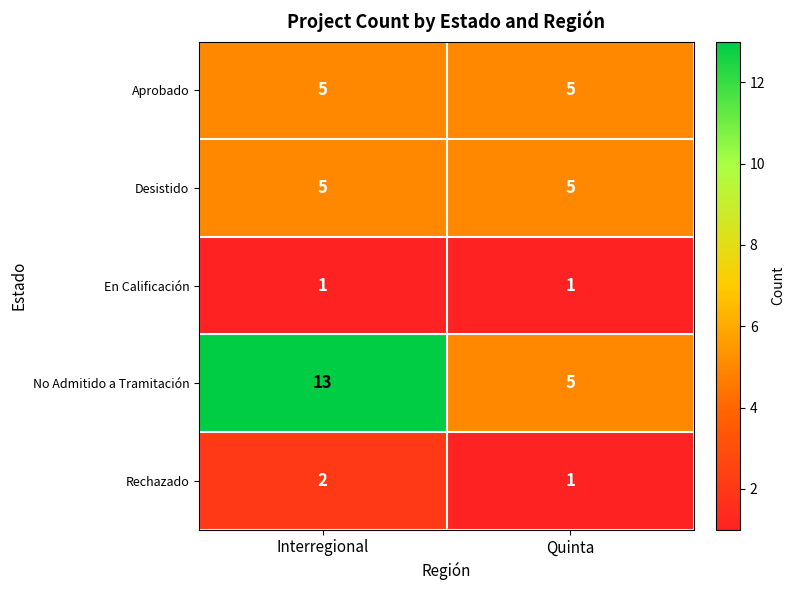

At which label is Rechazado closest to 1?

Quinta